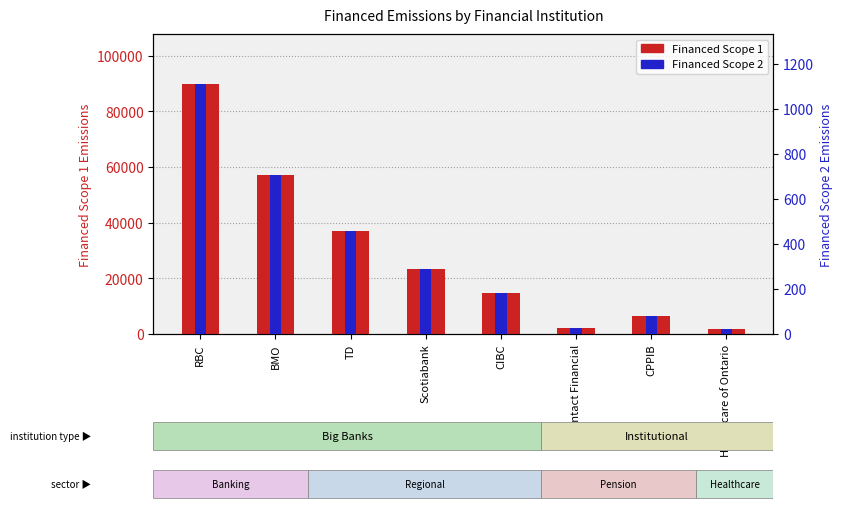

What position from the left is Intact Financial?

6